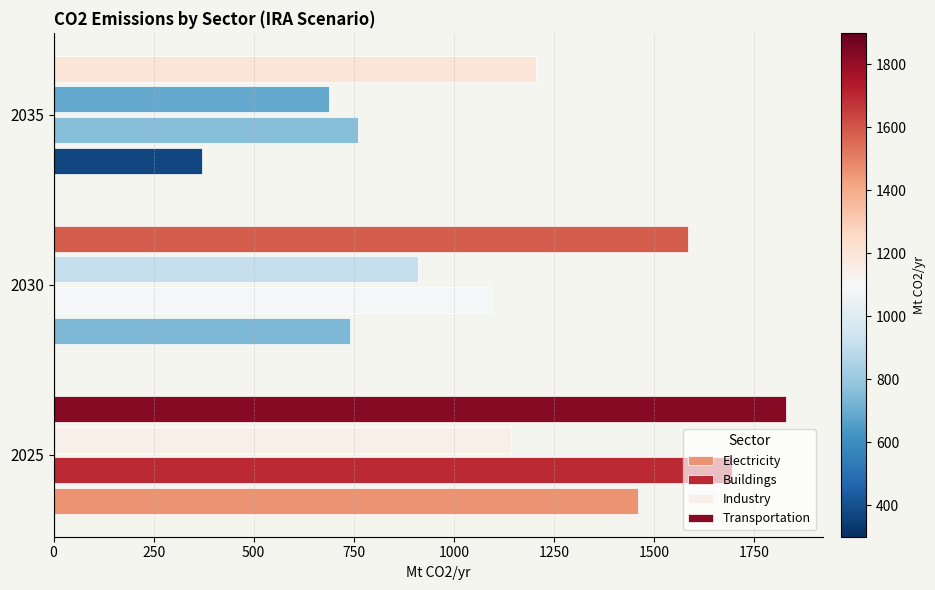

True or false: Industry has a value of 1143.9 at 2025.

True